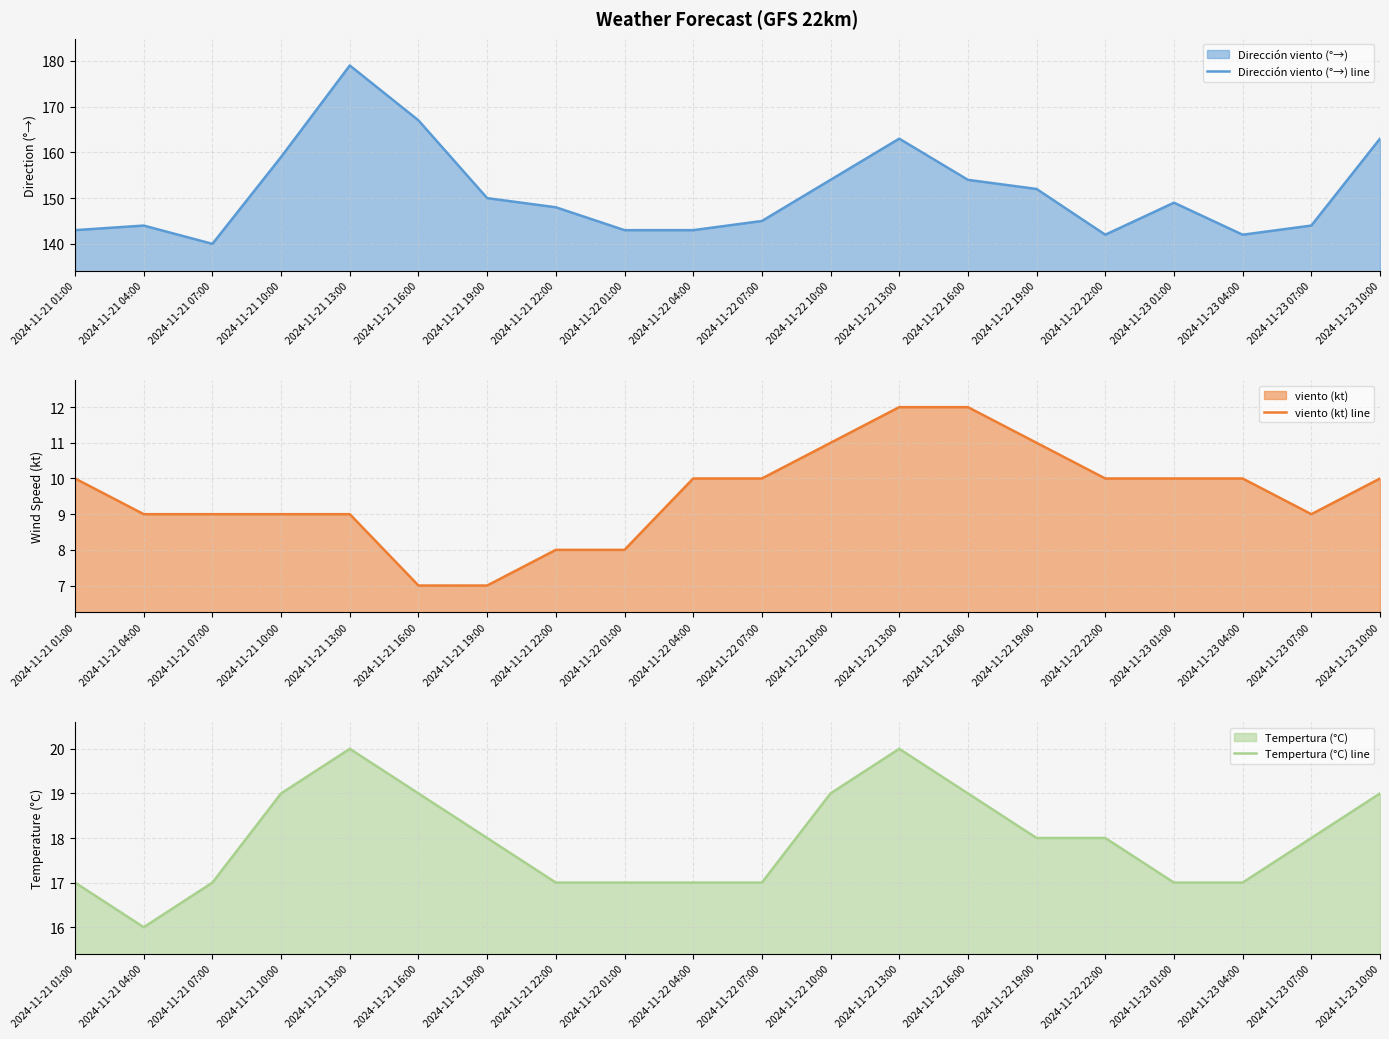

What is the difference between the highest and lowest values at 2024-11-21 04:00?

135